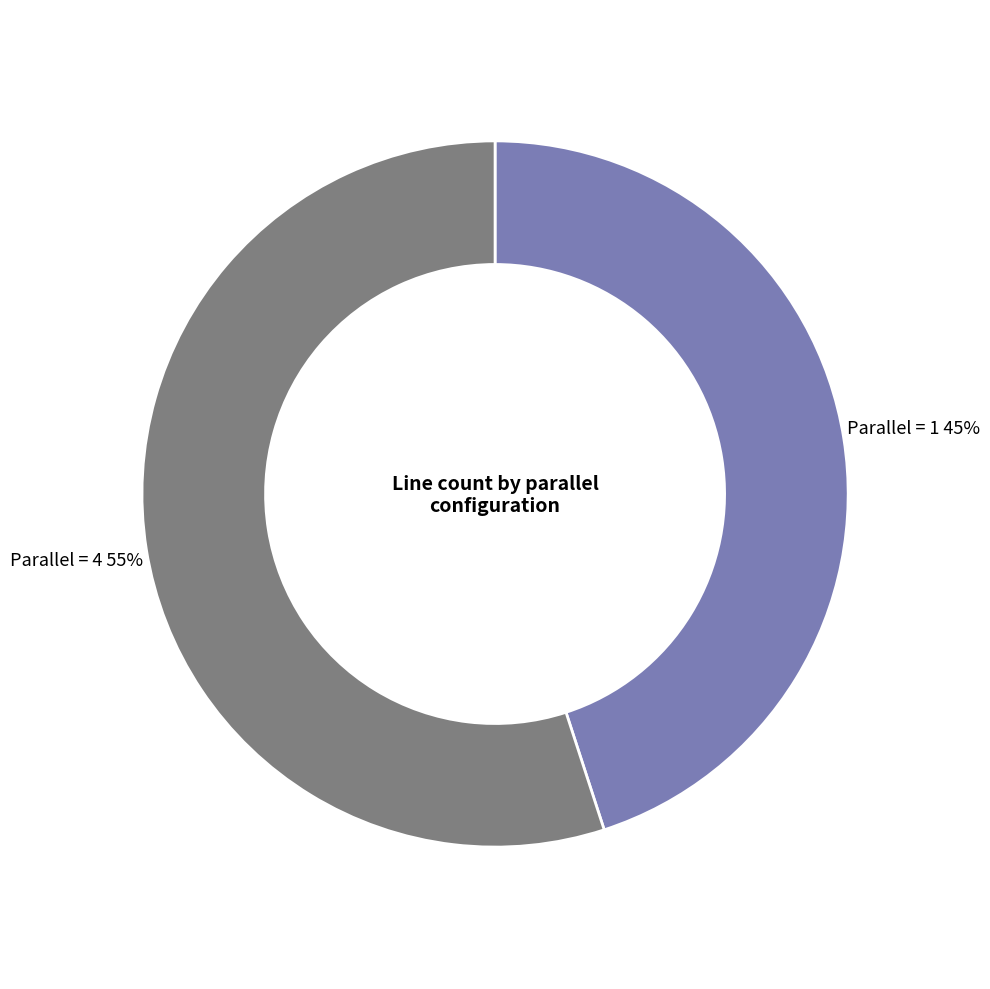

Which slice represents more than half of the pie?

Parallel = 4